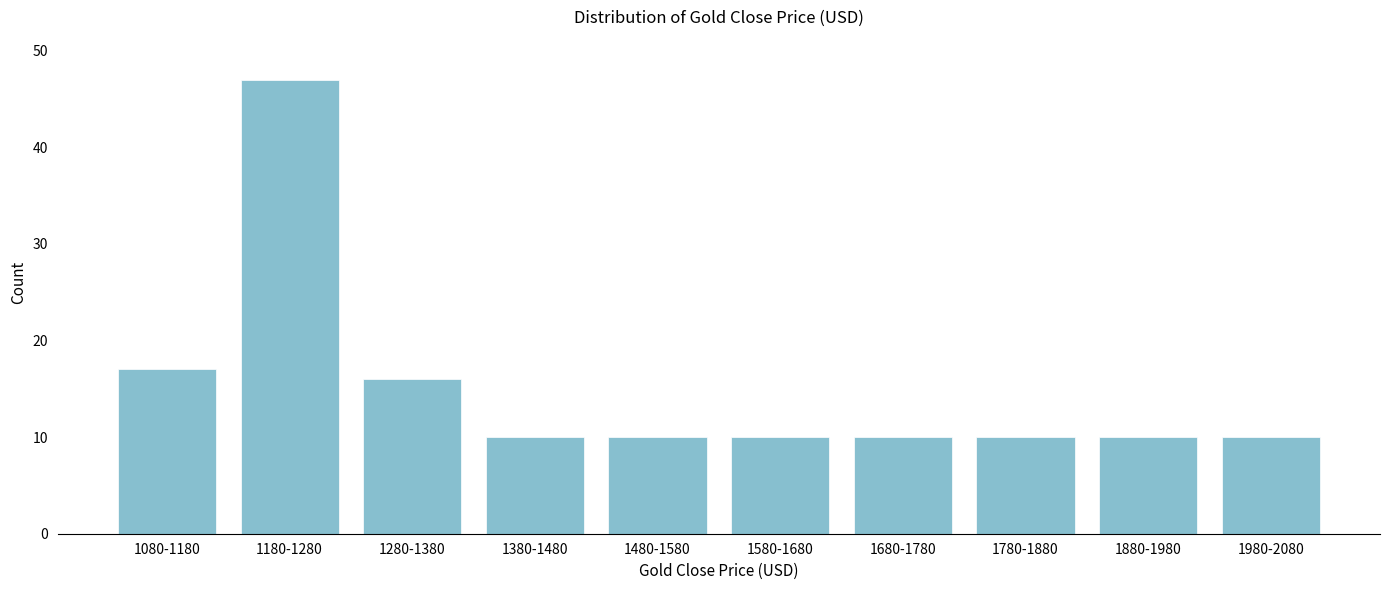

Reading left to right, extract all data points from this chart.

1080-1180=17	1180-1280=47	1280-1380=16	1380-1480=10	1480-1580=10	1580-1680=10	1680-1780=10	1780-1880=10	1880-1980=10	1980-2080=10